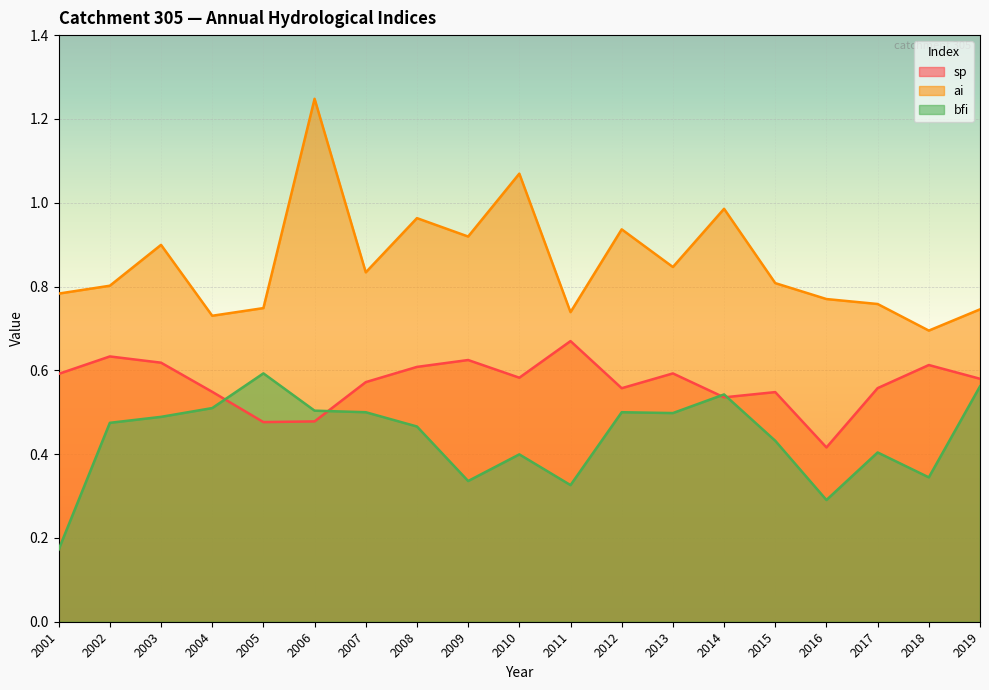

Between 2003 and 2019, which series saw the biggest shift?

ai